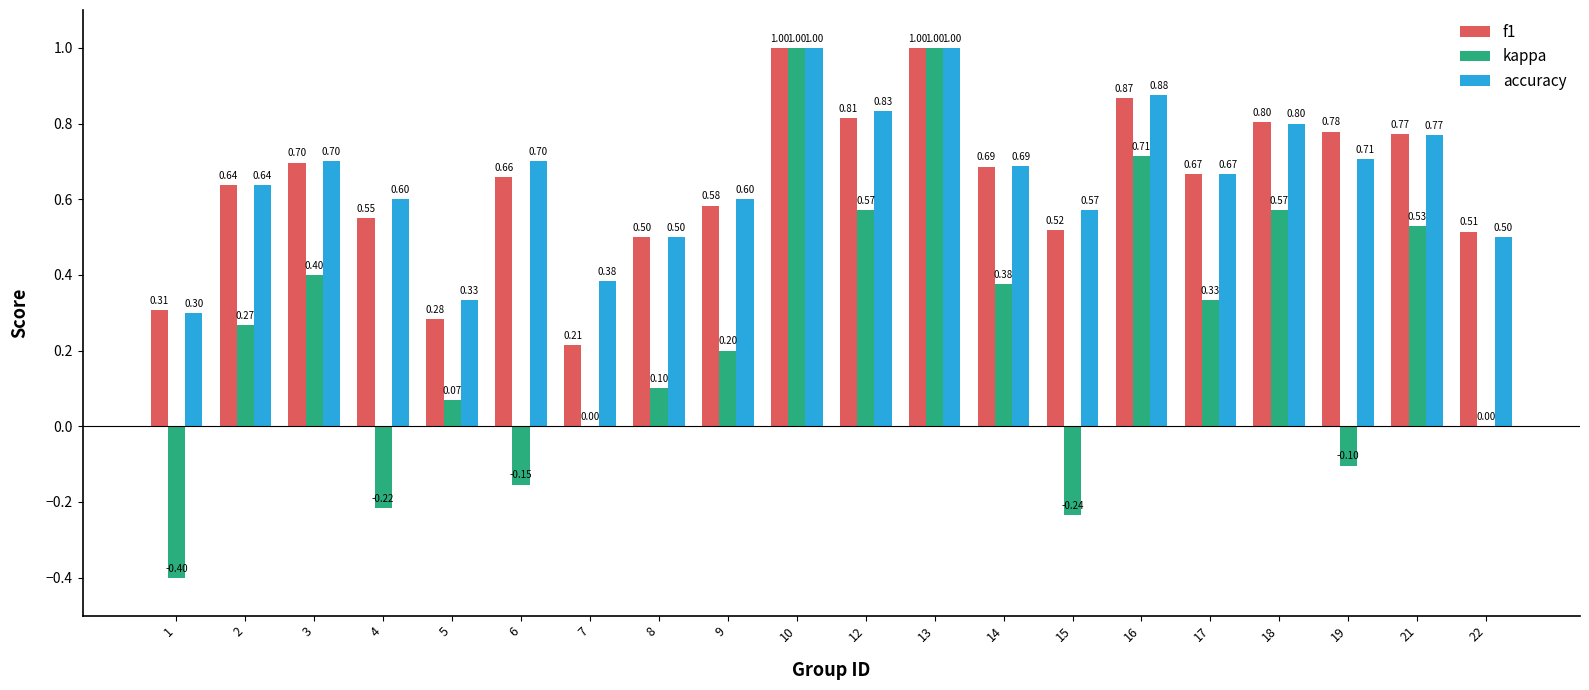

What is the average value of the accuracy series?

0.7